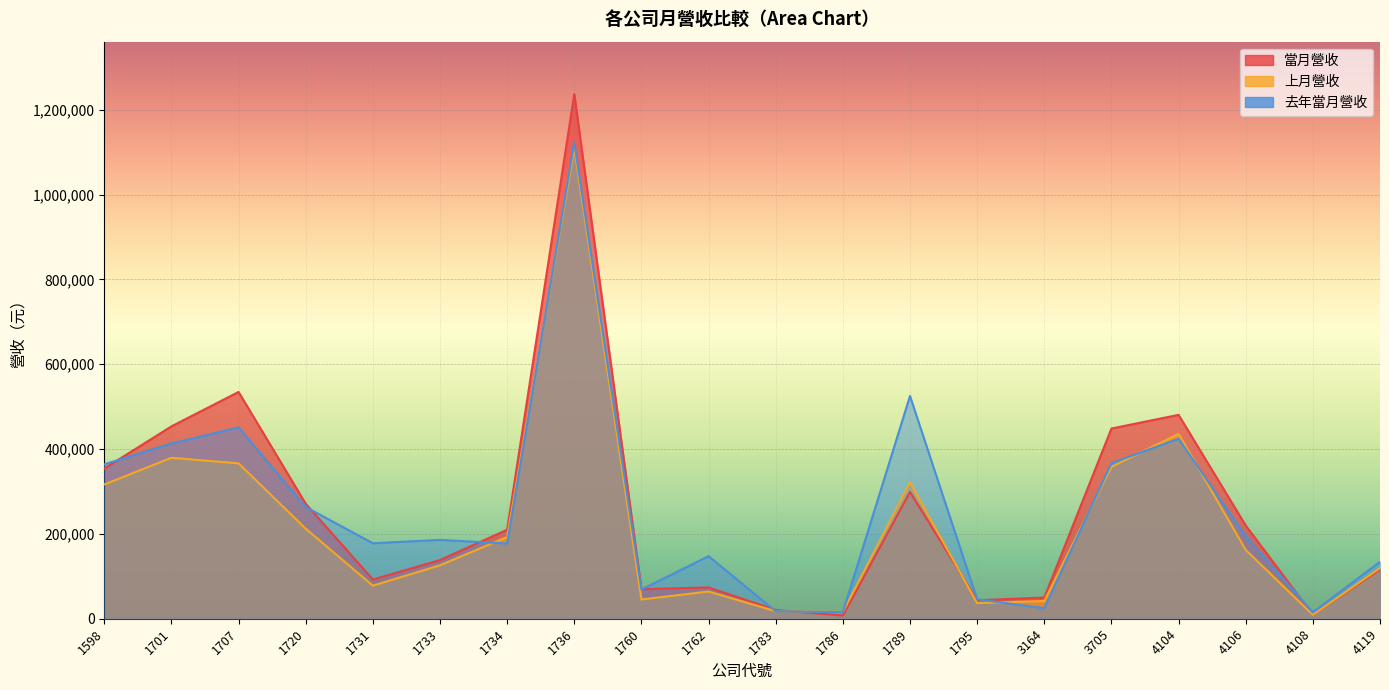

Does the chart display data point markers on the line(s)?

No